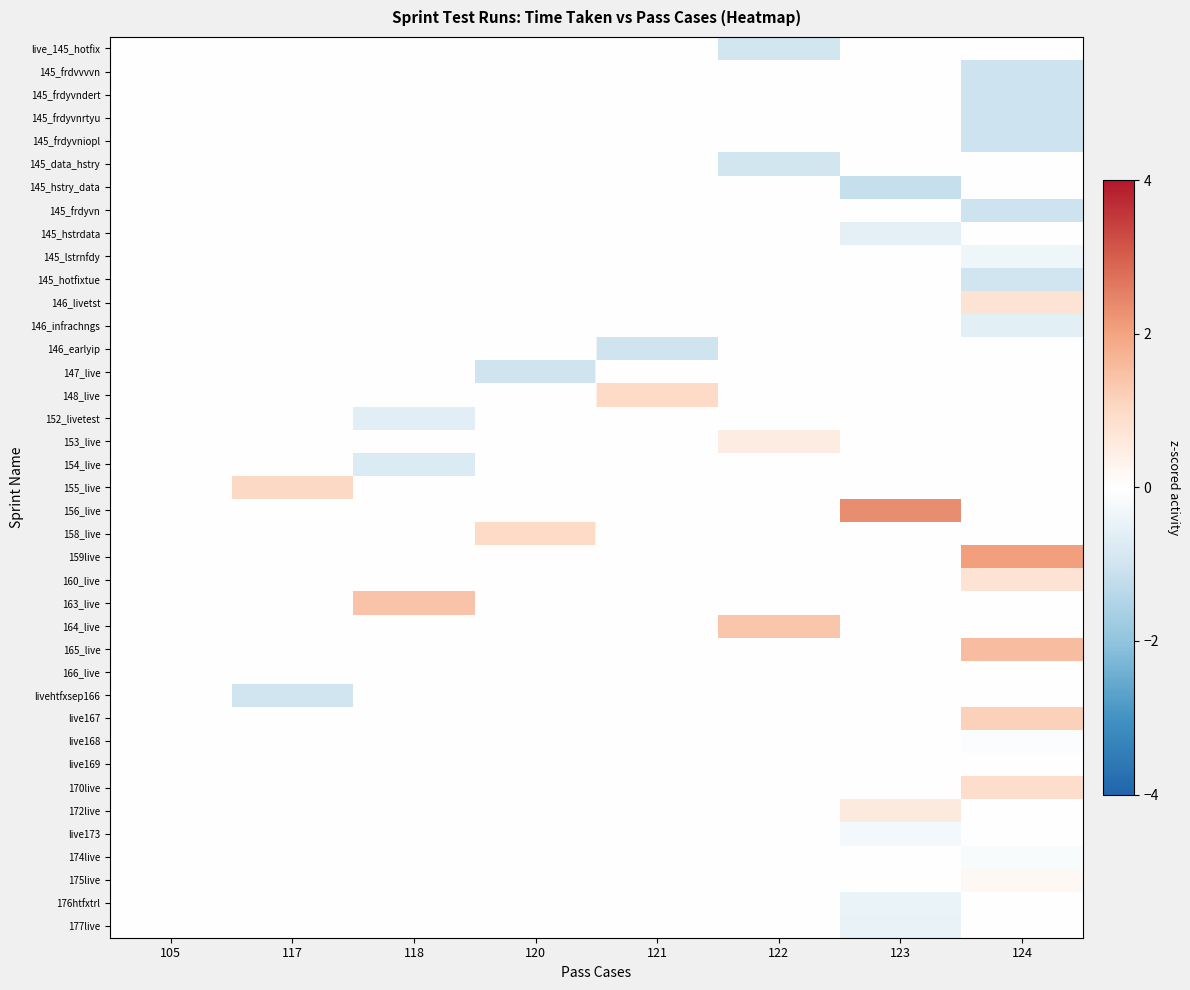

Reading left to right, what are all the values shown in this chart?

row_0: 105=0.0	117=0.0	118=0.0	120=0.0	121=0.0	122=-1.0	123=0.0	124=0.0
row_1: 105=0.0	117=0.0	118=0.0	120=0.0	121=0.0	122=0.0	123=0.0	124=-1.1
row_2: 105=0.0	117=0.0	118=0.0	120=0.0	121=0.0	122=0.0	123=0.0	124=-1.1
row_3: 105=0.0	117=0.0	118=0.0	120=0.0	121=0.0	122=0.0	123=0.0	124=-1.1
row_4: 105=0.0	117=0.0	118=0.0	120=0.0	121=0.0	122=0.0	123=0.0	124=-1.1
row_5: 105=0.0	117=0.0	118=0.0	120=0.0	121=0.0	122=-0.9	123=0.0	124=0.0
row_6: 105=0.0	117=0.0	118=0.0	120=0.0	121=0.0	122=0.0	123=-1.2	124=0.0
row_7: 105=0.0	117=0.0	118=0.0	120=0.0	121=0.0	122=0.0	123=0.0	124=-1.1
row_8: 105=0.0	117=0.0	118=0.0	120=0.0	121=0.0	122=0.0	123=-0.6	124=0.0
row_9: 105=0.0	117=0.0	118=0.0	120=0.0	121=0.0	122=0.0	123=0.0	124=-0.3
row_10: 105=0.0	117=0.0	118=0.0	120=0.0	121=0.0	122=0.0	123=0.0	124=-1.0
row_11: 105=0.0	117=0.0	118=0.0	120=0.0	121=0.0	122=0.0	123=0.0	124=0.8
row_12: 105=0.0	117=0.0	118=0.0	120=0.0	121=0.0	122=0.0	123=0.0	124=-0.6
row_13: 105=0.0	117=0.0	118=0.0	120=0.0	121=-1.0	122=0.0	123=0.0	124=0.0
row_14: 105=0.0	117=0.0	118=0.0	120=-1.0	121=0.0	122=0.0	123=0.0	124=0.0
row_15: 105=0.0	117=0.0	118=0.0	120=0.0	121=1.0	122=0.0	123=0.0	124=0.0
row_16: 105=0.0	117=0.0	118=-0.7	120=0.0	121=0.0	122=0.0	123=0.0	124=0.0
row_17: 105=0.0	117=0.0	118=0.0	120=0.0	121=0.0	122=0.5	123=0.0	124=0.0
row_18: 105=0.0	117=0.0	118=-0.8	120=0.0	121=0.0	122=0.0	123=0.0	124=0.0
row_19: 105=0.0	117=1.0	118=0.0	120=0.0	121=0.0	122=0.0	123=0.0	124=0.0
row_20: 105=0.0	117=0.0	118=0.0	120=0.0	121=0.0	122=0.0	123=2.3	124=0.0
row_21: 105=0.0	117=0.0	118=0.0	120=1.0	121=0.0	122=0.0	123=0.0	124=0.0
row_22: 105=0.0	117=0.0	118=0.0	120=0.0	121=0.0	122=0.0	123=0.0	124=2.1
row_23: 105=0.0	117=0.0	118=0.0	120=0.0	121=0.0	122=0.0	123=0.0	124=0.8
row_24: 105=0.0	117=0.0	118=1.4	120=0.0	121=0.0	122=0.0	123=0.0	124=0.0
row_25: 105=0.0	117=0.0	118=0.0	120=0.0	121=0.0	122=1.4	123=0.0	124=0.0
row_26: 105=0.0	117=0.0	118=0.0	120=0.0	121=0.0	122=0.0	123=0.0	124=1.5
row_27: 105=0.0	117=0.0	118=0.0	120=0.0	121=0.0	122=0.0	123=0.0	124=0.0
row_28: 105=0.0	117=-1.0	118=0.0	120=0.0	121=0.0	122=0.0	123=0.0	124=0.0
row_29: 105=0.0	117=0.0	118=0.0	120=0.0	121=0.0	122=0.0	123=0.0	124=1.2
row_30: 105=0.0	117=0.0	118=0.0	120=0.0	121=0.0	122=0.0	123=0.0	124=-0.1
row_31: 105=0.0	117=0.0	118=0.0	120=0.0	121=0.0	122=0.0	123=0.0	124=0.0
row_32: 105=0.0	117=0.0	118=0.0	120=0.0	121=0.0	122=0.0	123=0.0	124=0.9
row_33: 105=0.0	117=0.0	118=0.0	120=0.0	121=0.0	122=0.0	123=0.6	124=0.0
row_34: 105=0.0	117=0.0	118=0.0	120=0.0	121=0.0	122=0.0	123=-0.3	124=0.0
row_35: 105=0.0	117=0.0	118=0.0	120=0.0	121=0.0	122=0.0	123=0.0	124=-0.1
row_36: 105=0.0	117=0.0	118=0.0	120=0.0	121=0.0	122=0.0	123=0.0	124=0.2
row_37: 105=0.0	117=0.0	118=0.0	120=0.0	121=0.0	122=0.0	123=-0.4	124=0.0
row_38: 105=0.0	117=0.0	118=0.0	120=0.0	121=0.0	122=0.0	123=-0.5	124=0.0